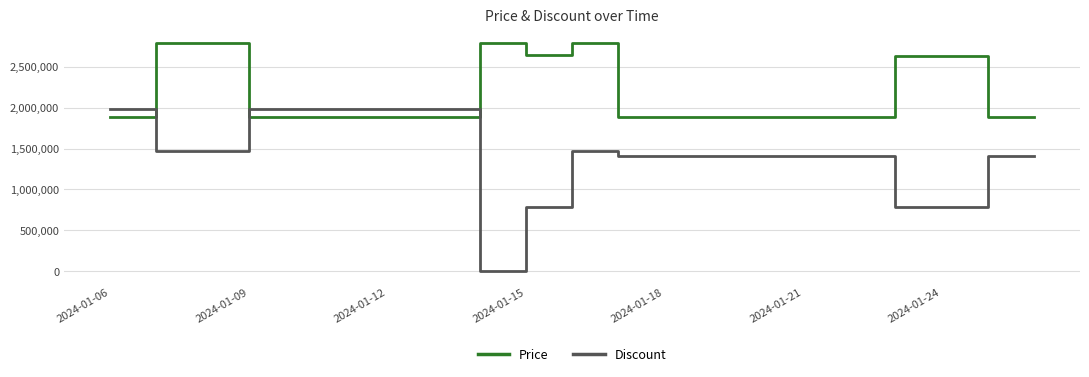

How many values in the Price series exceed 1890000?

7